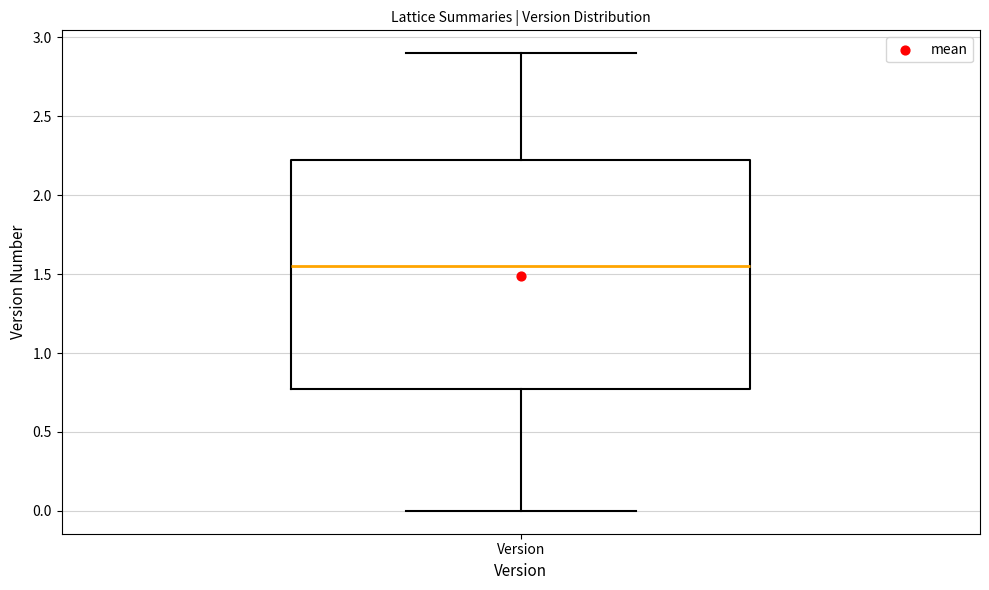

Where does the upper whisker of the box for Version end on the y-axis? The values are not printed on the chart, so give them approximately, as read against the axis.

2.90